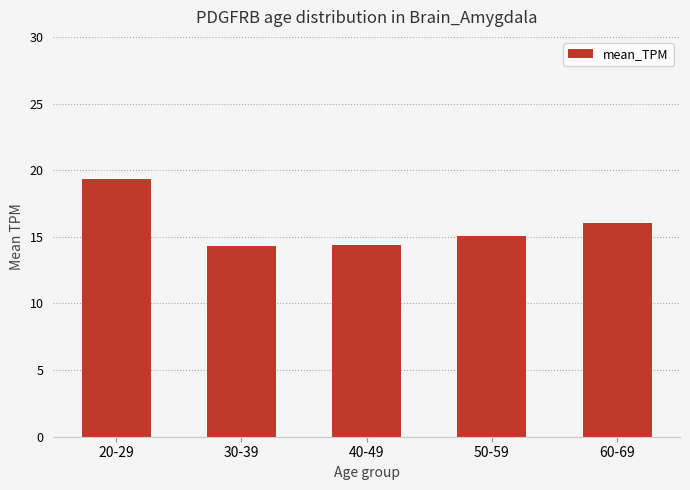

Is it true that the value at 20-29 is 6.0?

False